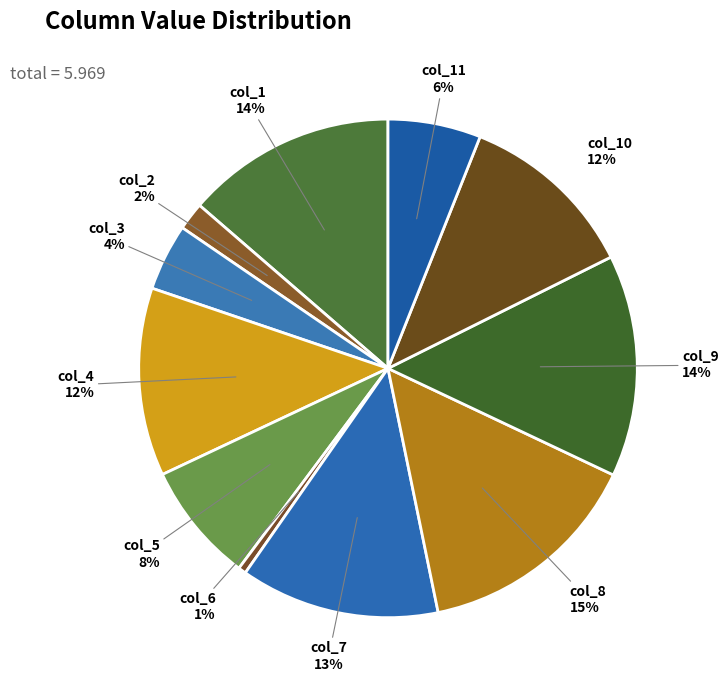

What is the smallest slice in the pie chart?

col_6